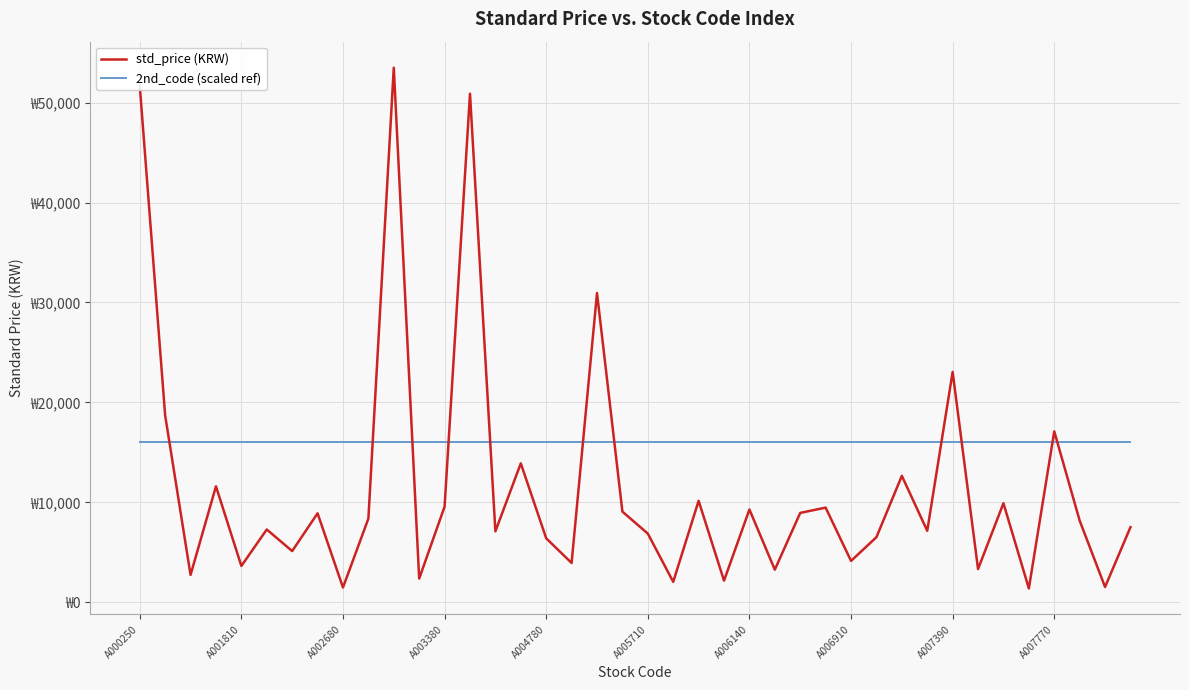

What is the smallest value displayed?

1380